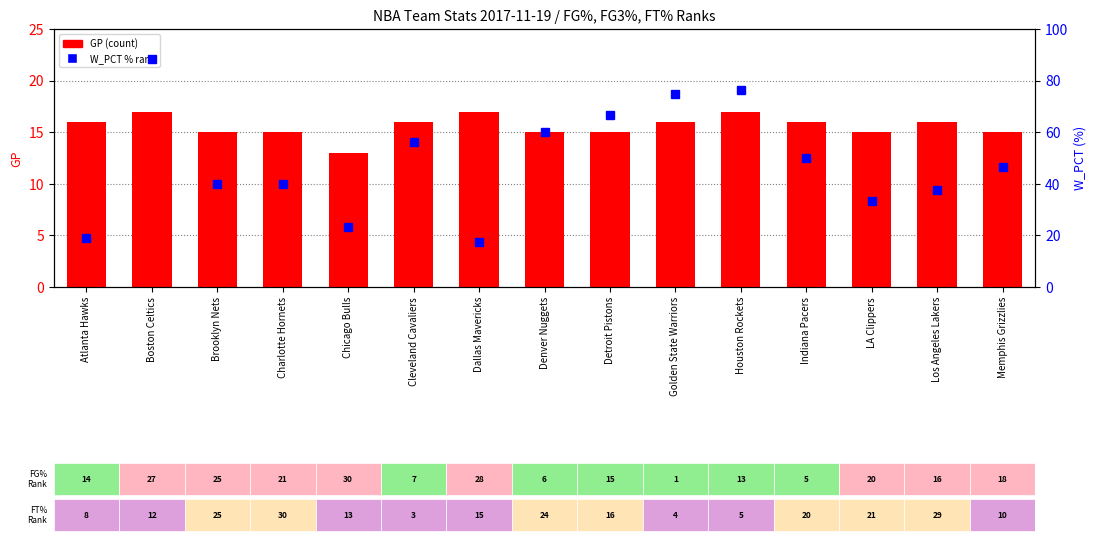

Which category has the highest value in the GP (Games Played) series?

Boston Celtics